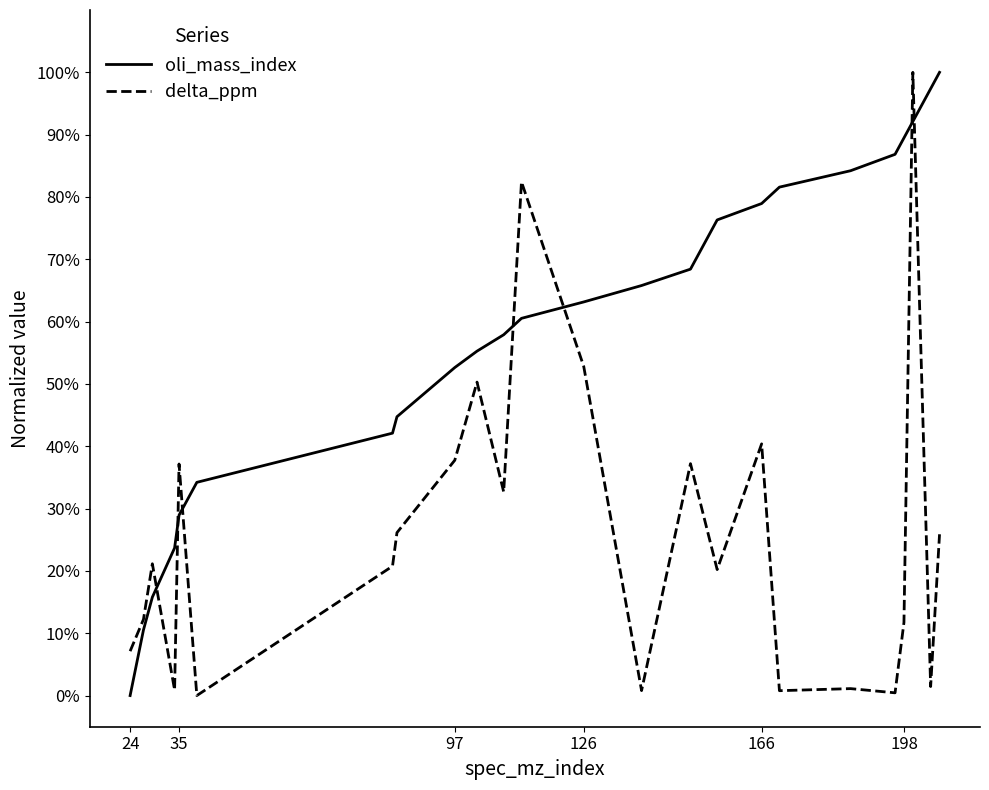

List the series in order of their peak value, lowest first.

oli_mass_index, delta_ppm